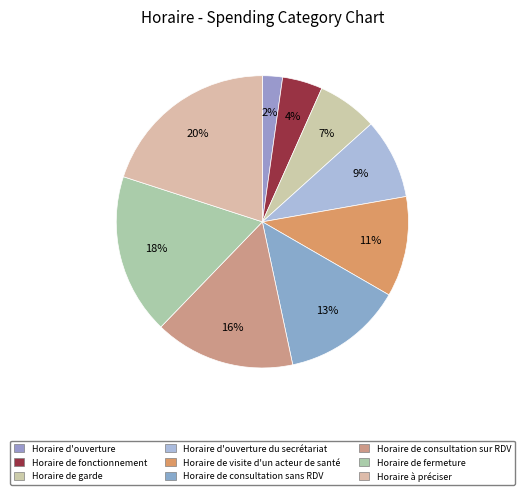

How many slices are in this pie chart?

9